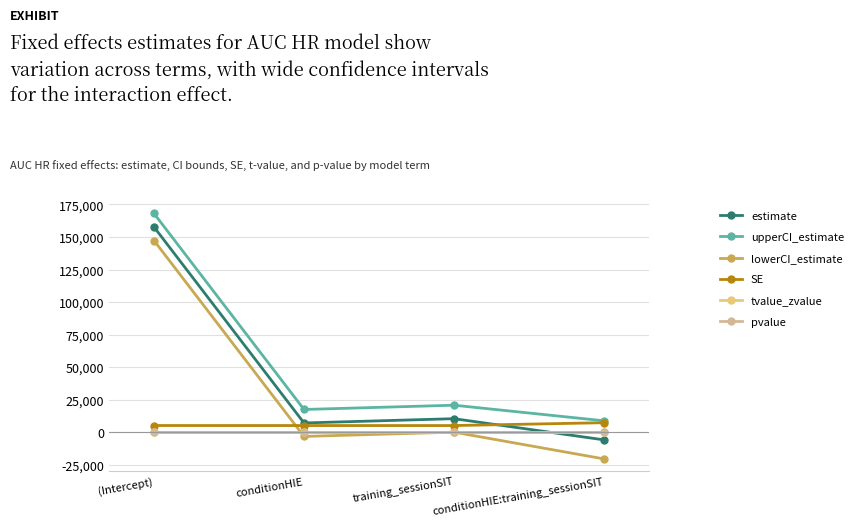

How many positive values does the estimate series have?

3